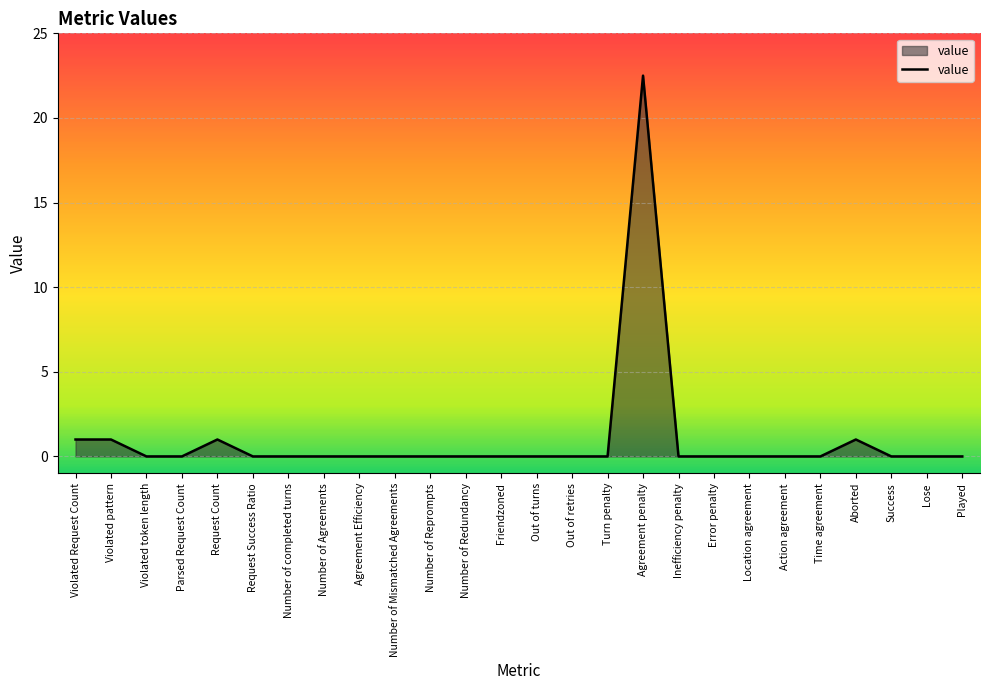

Reading left to right, what are all the values shown in this chart?

1.0	1.0	0.0	0.0	1.0	0.0	0.0	0.0	0.0	0.0	0.0	0.0	0.0	0.0	0.0	0.0	22.5	0.0	0.0	0.0	0.0	0.0	1.0	0.0	0.0	0.0